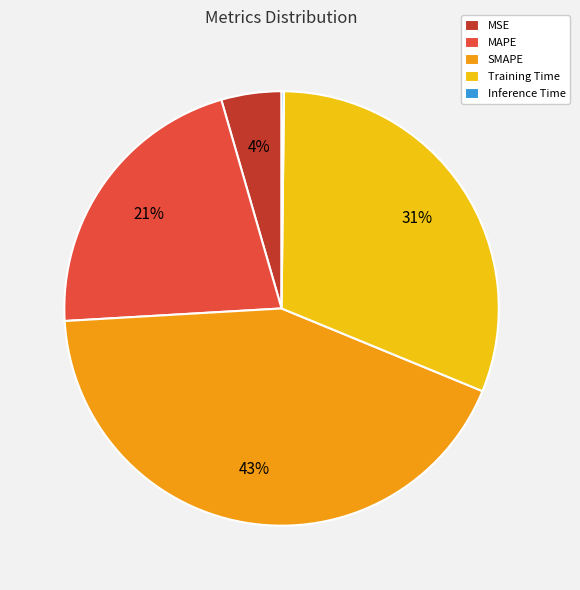

What is the largest slice in the pie chart?

SMAPE